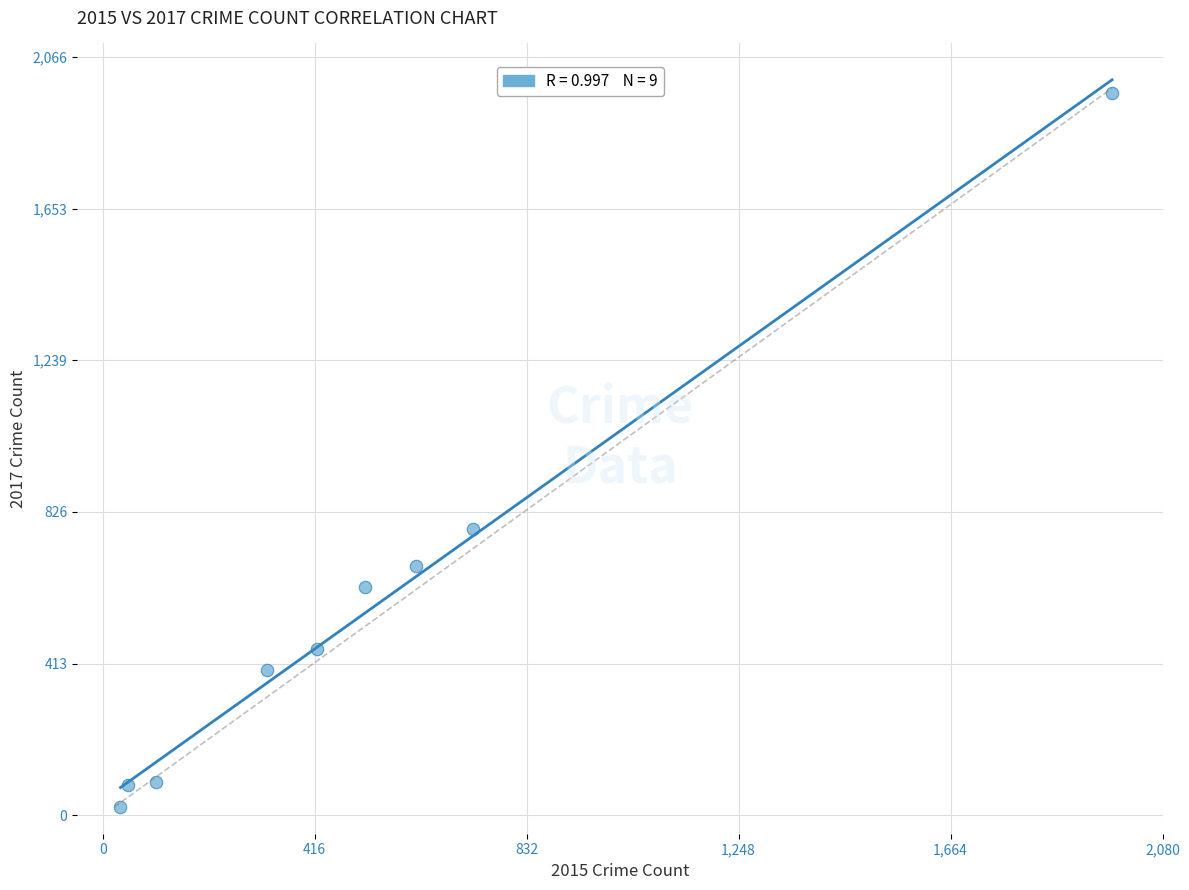

What is the average Y value?

566